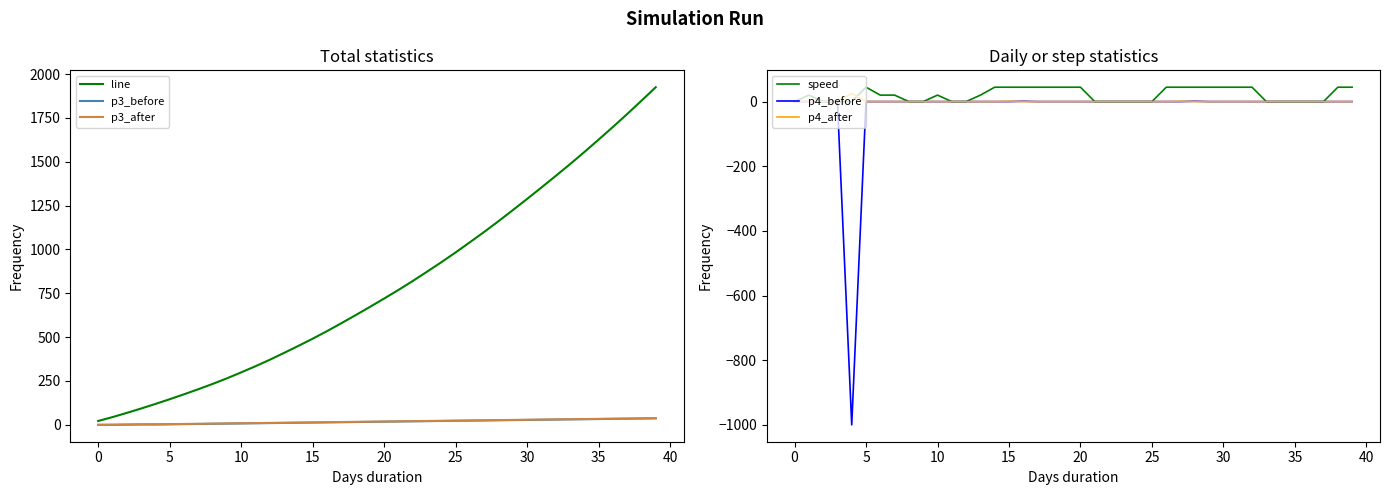

Which series has the largest range (max minus min)?

line